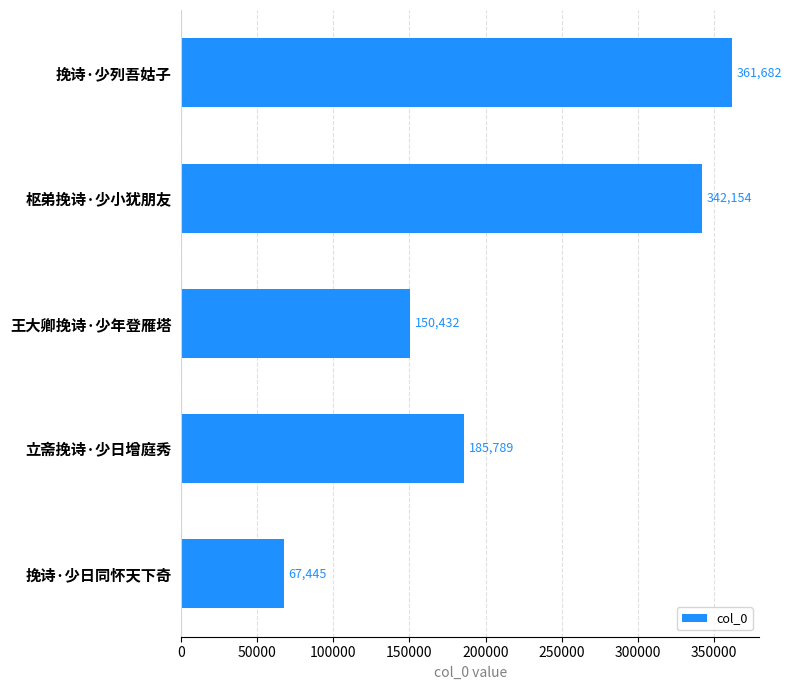

What is the sum of the values at 挽诗·少列吾姑子 and 挽诗·少日同怀天下奇?

429127